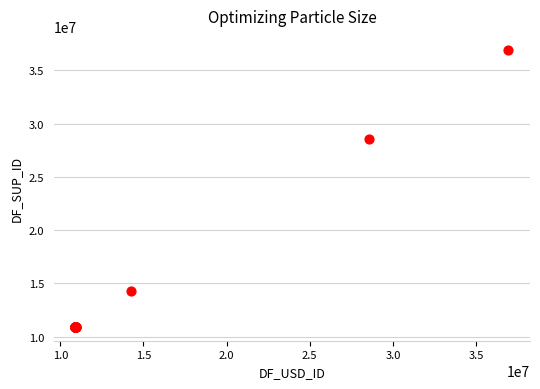

What Y value in the scatter plot is closest to 23923497?

28551042